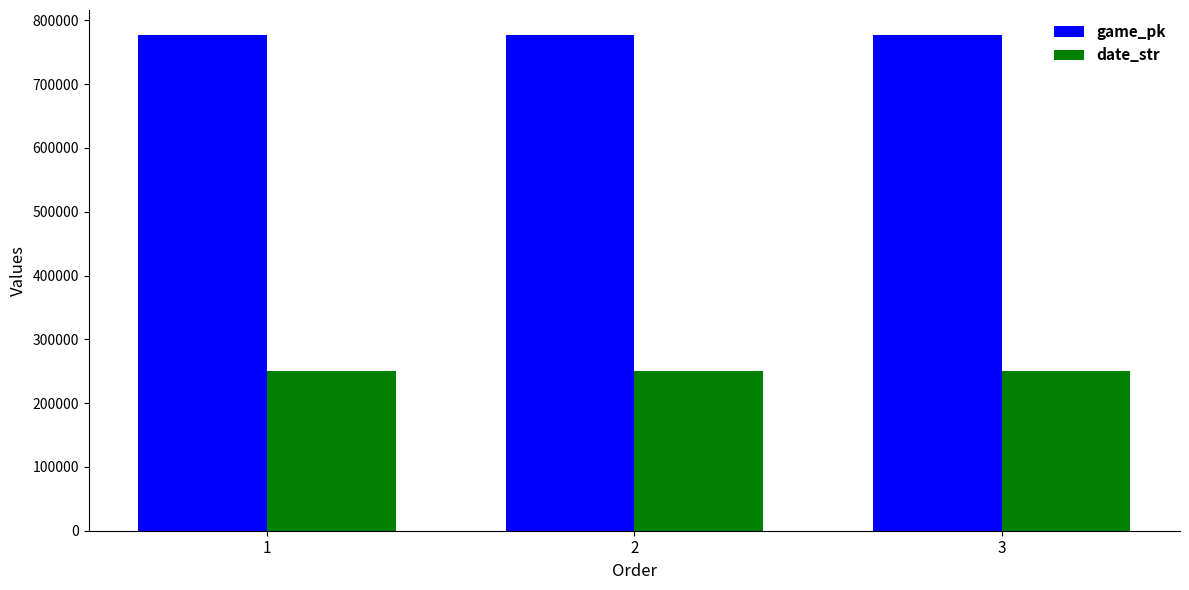

What is the difference between the highest and lowest values at 2?

526682